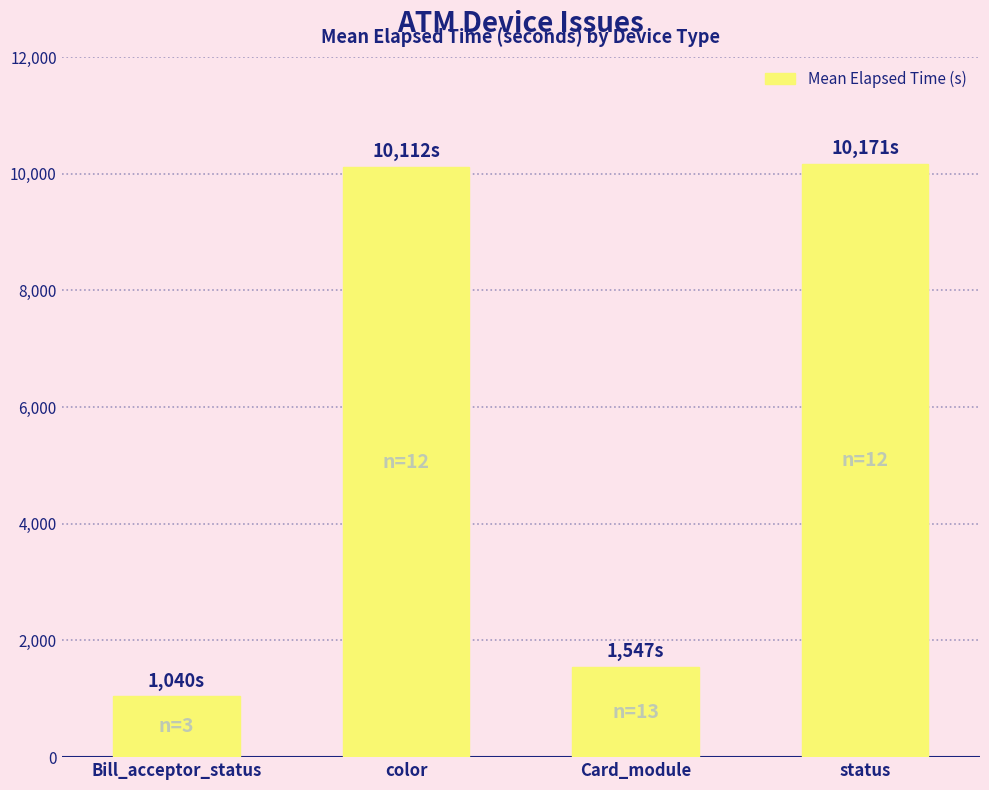

How many categories are shown in the chart?

4